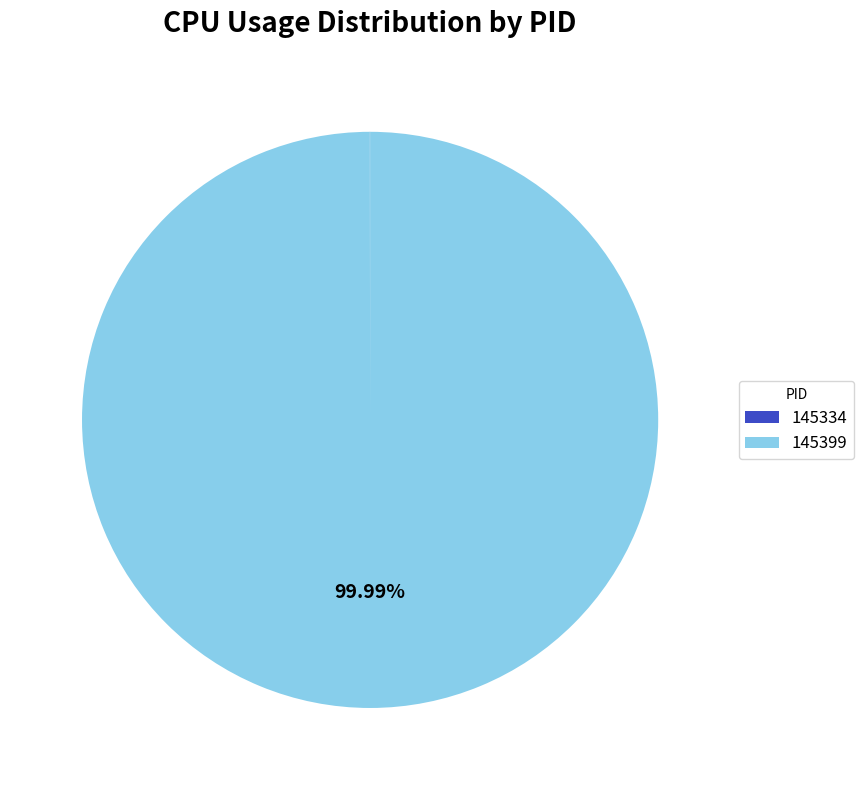

What is the majority slice?

145399